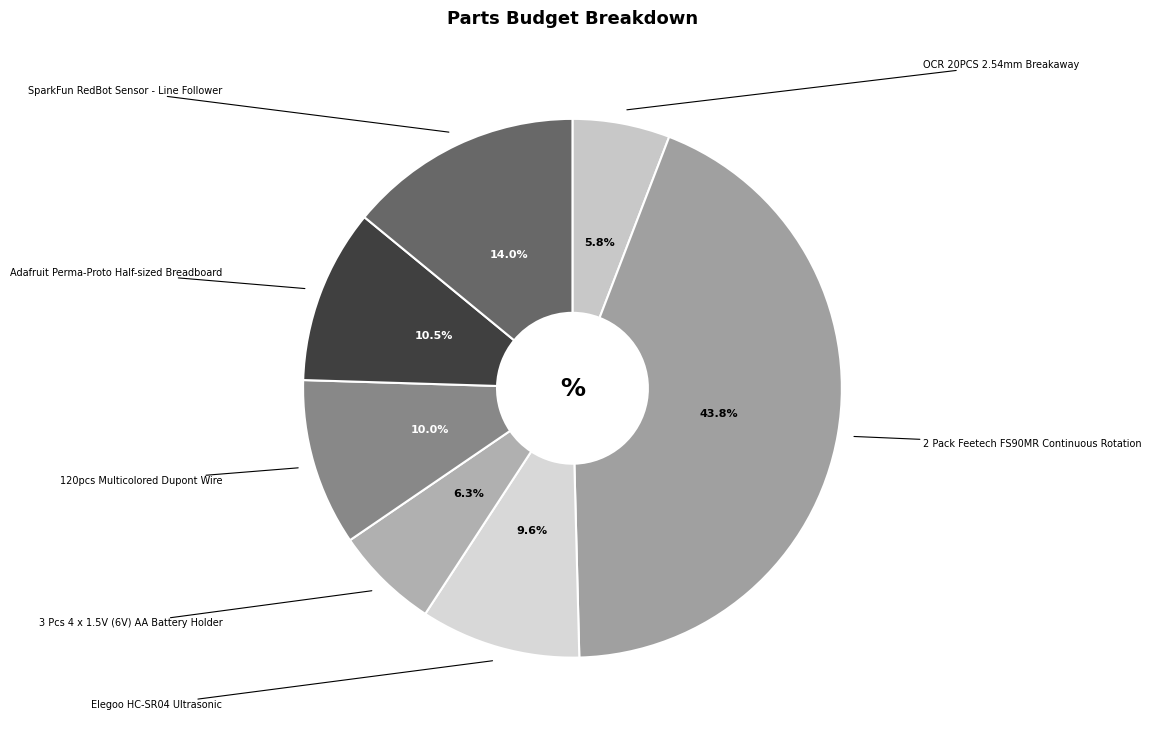

How many segments does this pie chart have?

7